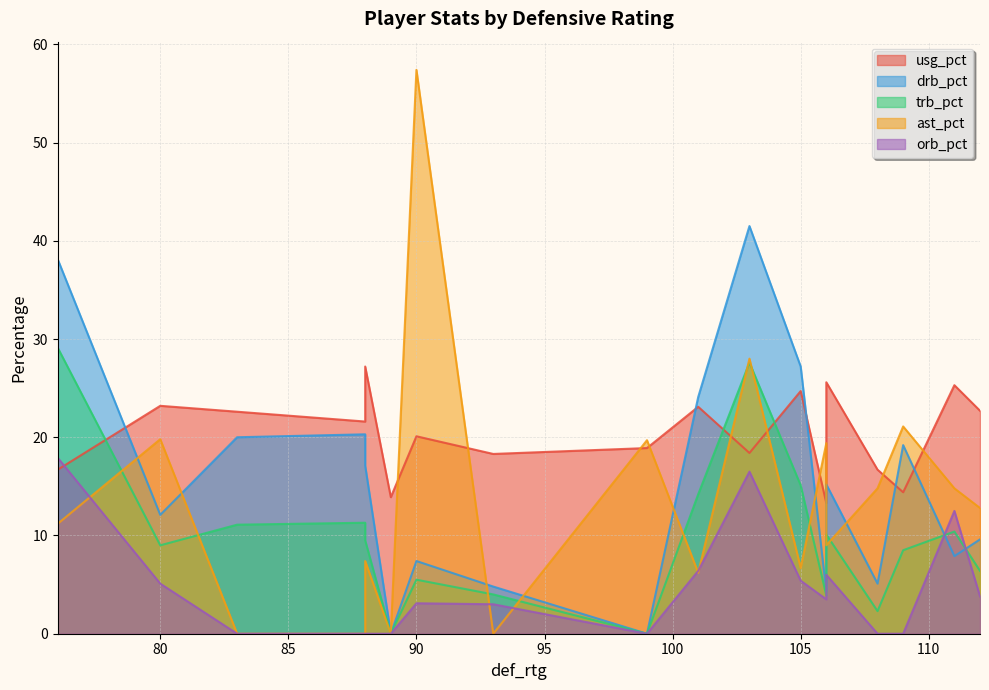

At how many categories does at least one series exceed 25?

7